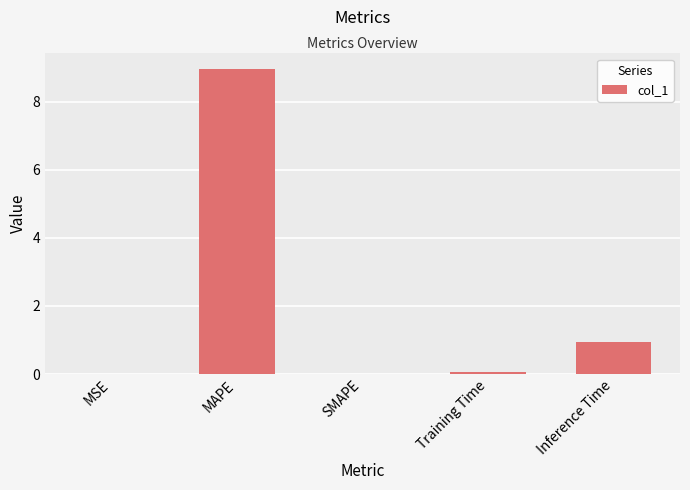

Does the chart contain stacked bars?

No